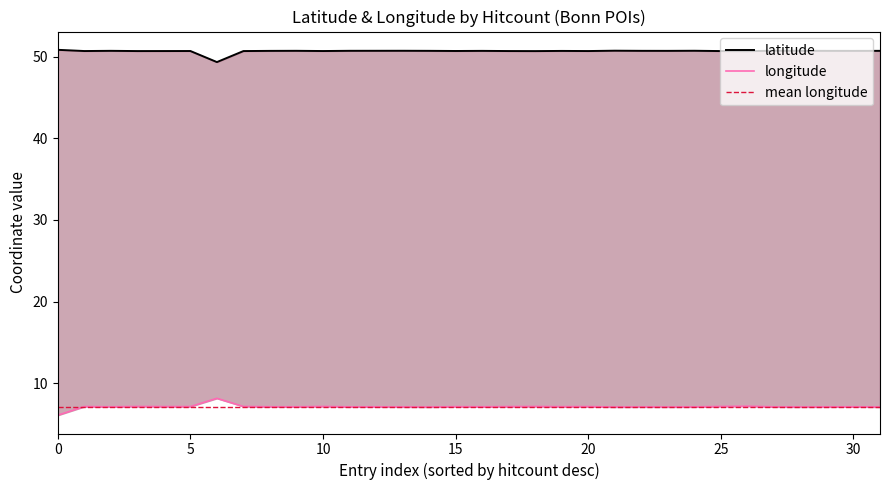

True or false: mean longitude has more than 0 points higher than both neighbors.

False